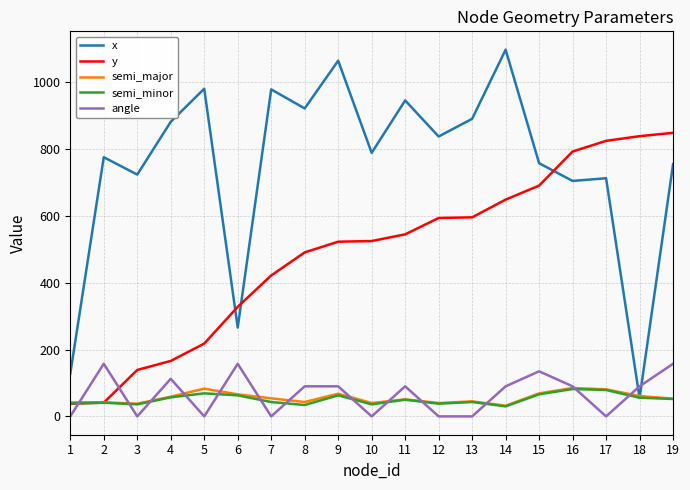

True or false: semi_minor has more than 0 interior local peaks.

True